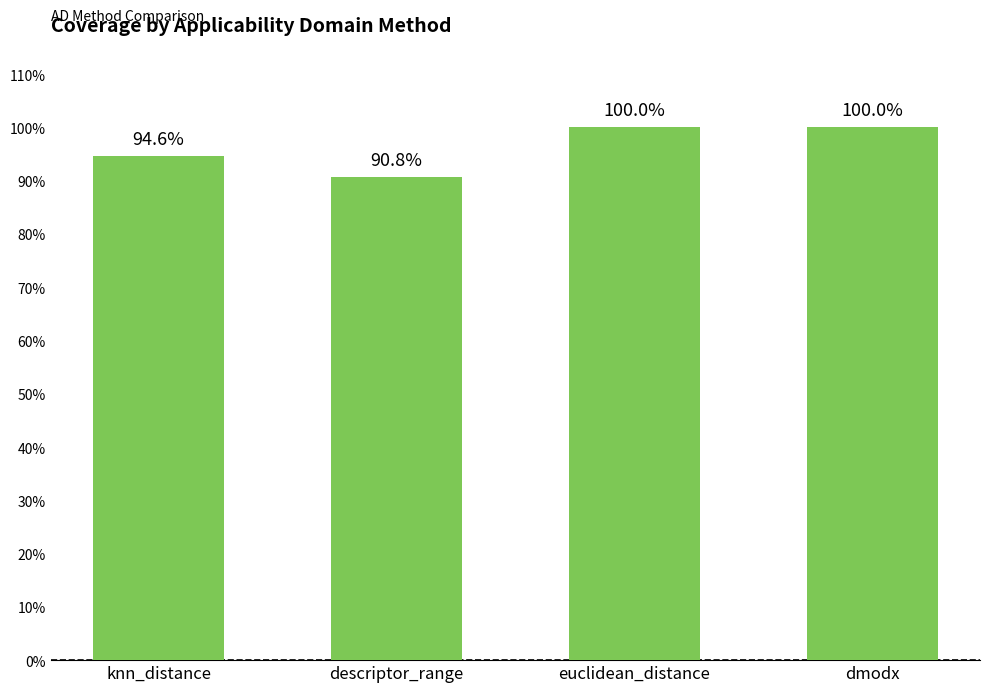

Are the bars horizontal?

No